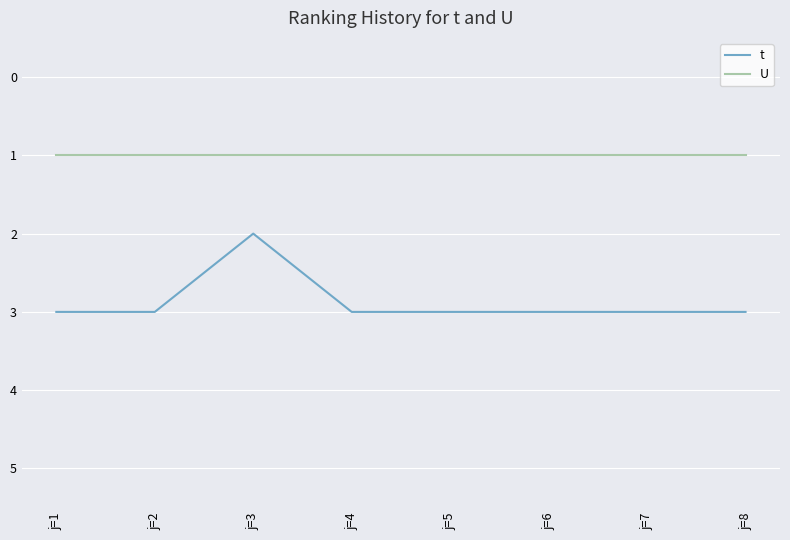

True or false: U has a value of 2 at j=4.

False